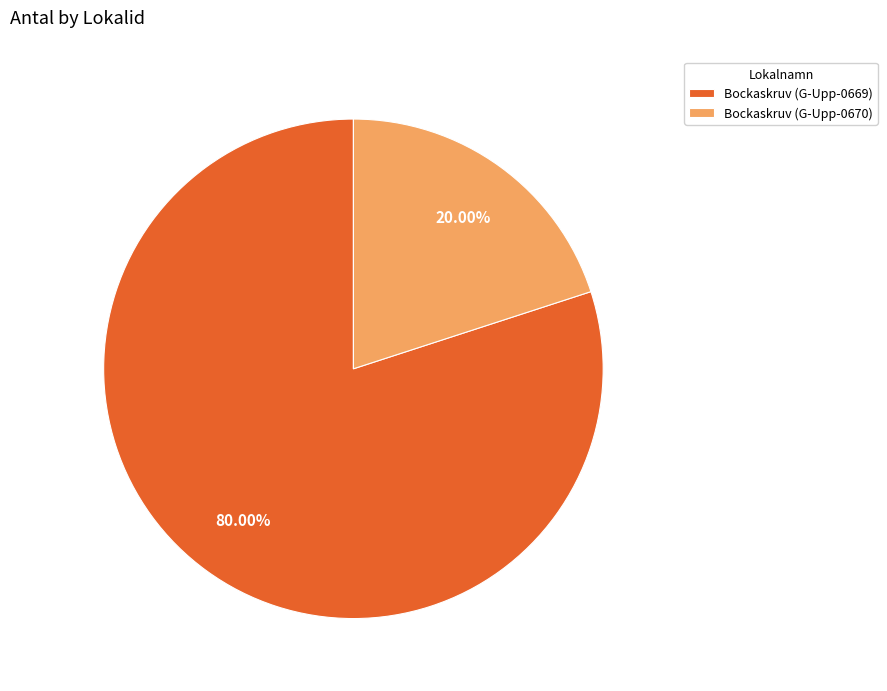

How many slices are in this pie chart?

2